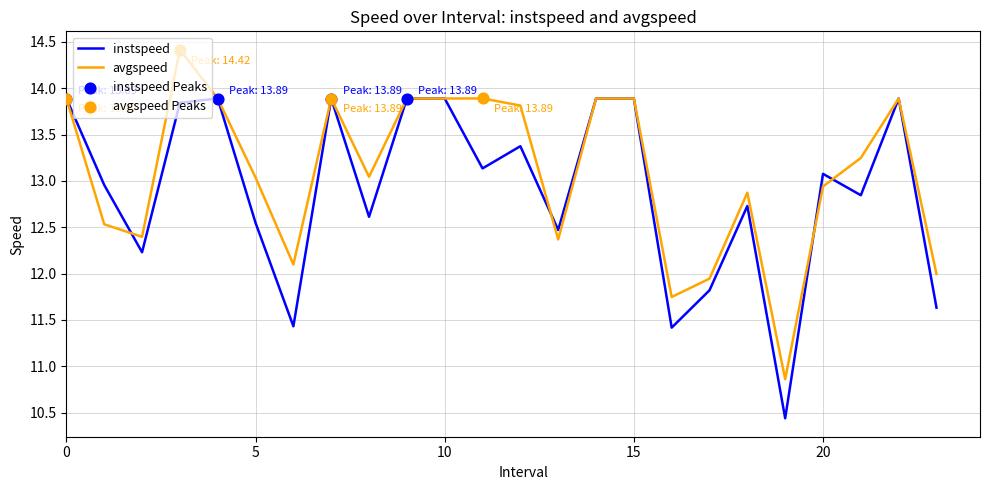

At how many categories does at least one series exceed 11?

23